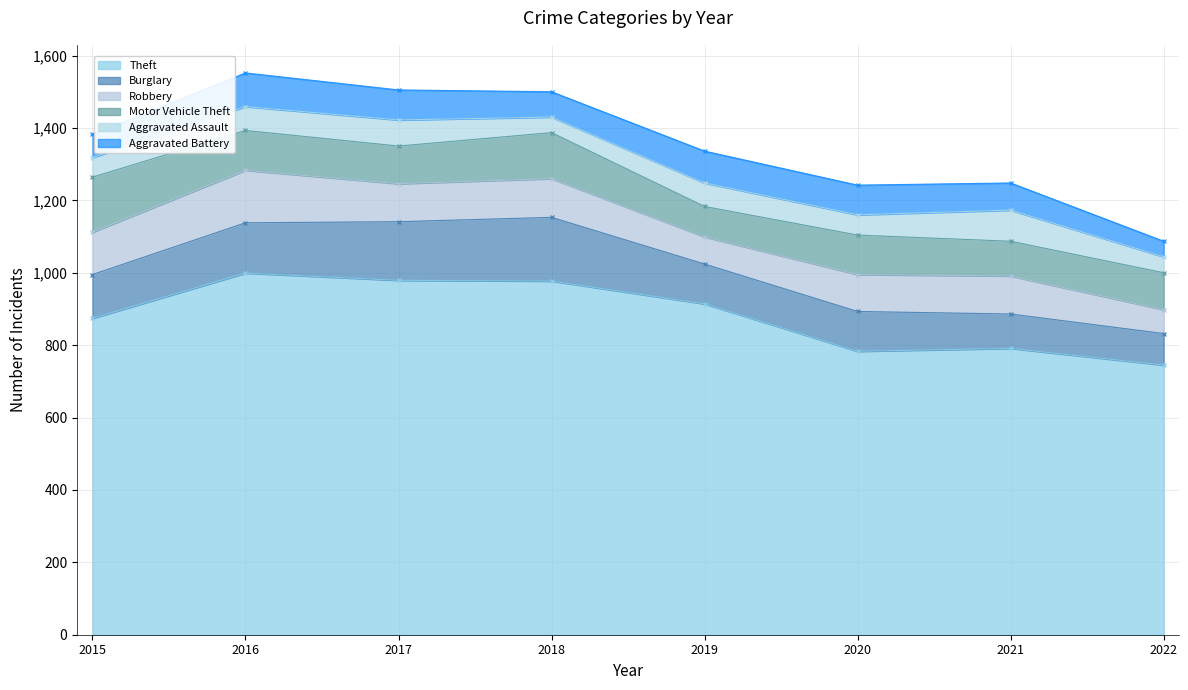

What are all the series names shown in the legend?

Theft, Burglary, Robbery, Motor Vehicle Theft, Aggravated Assault, Aggravated Battery